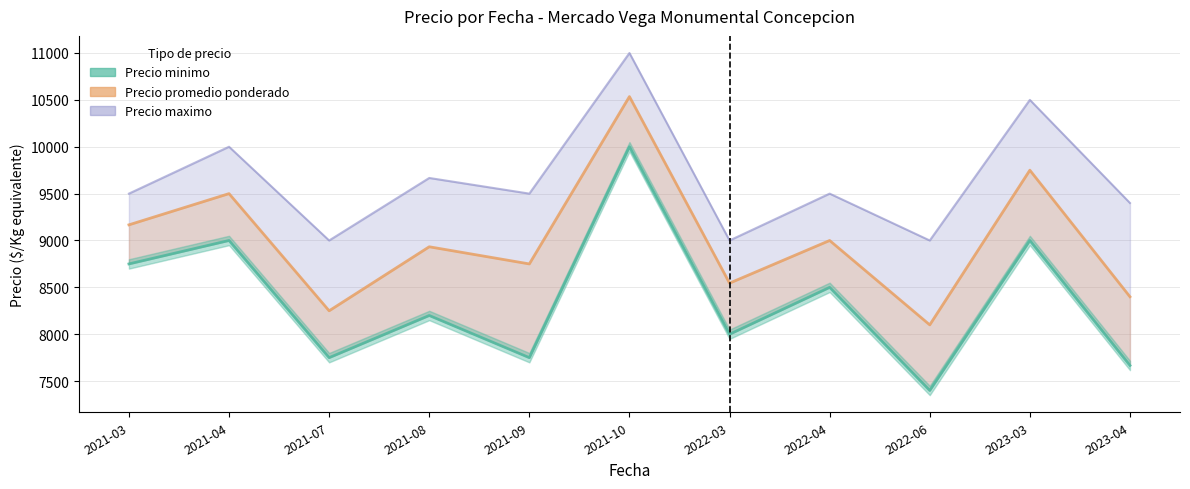

What is the difference between the Precio promedio ponderado values at 2021-08 and 2022-06?

833